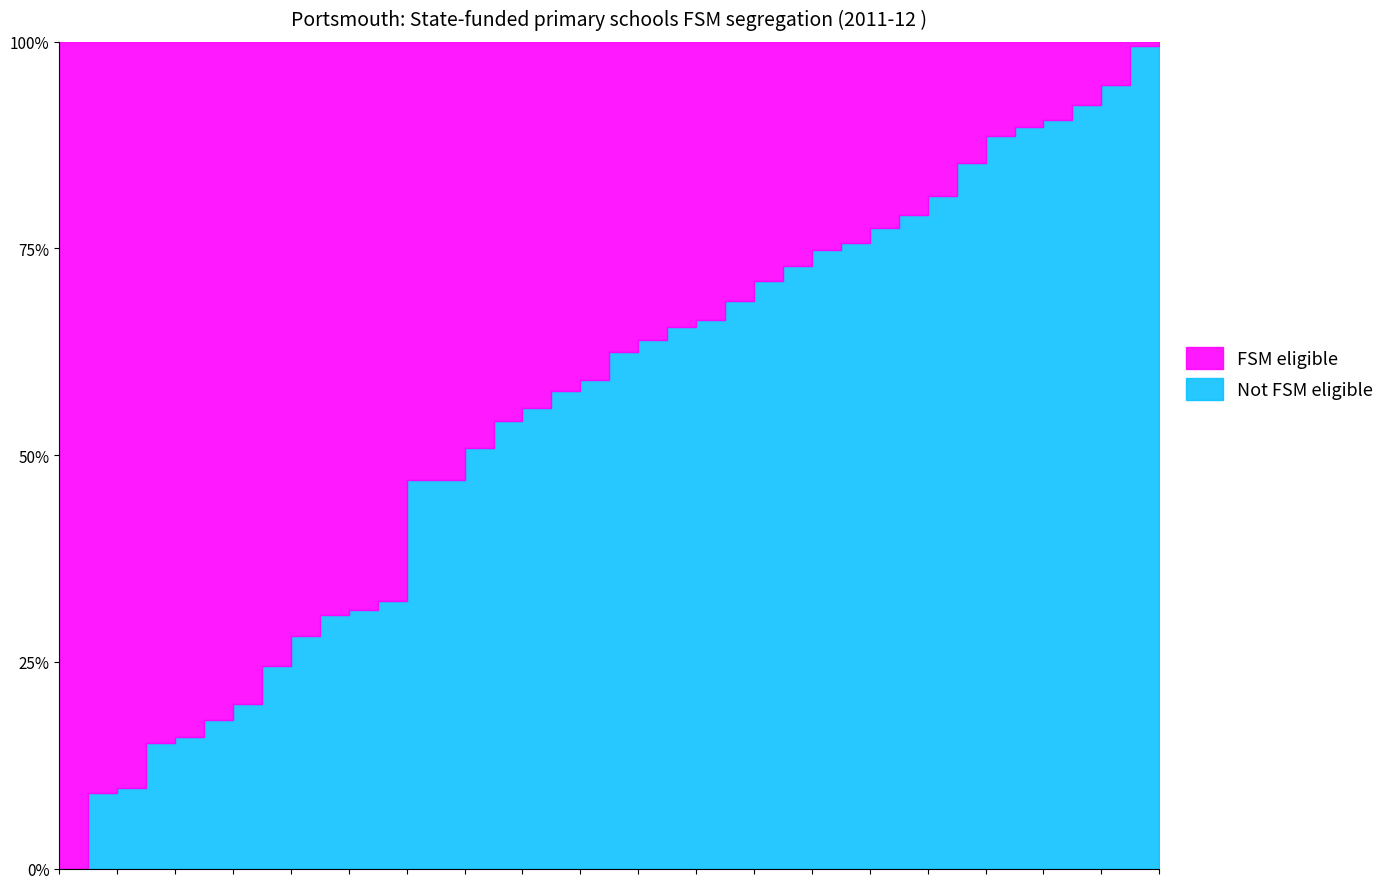

Does the chart have visible grid lines?

No